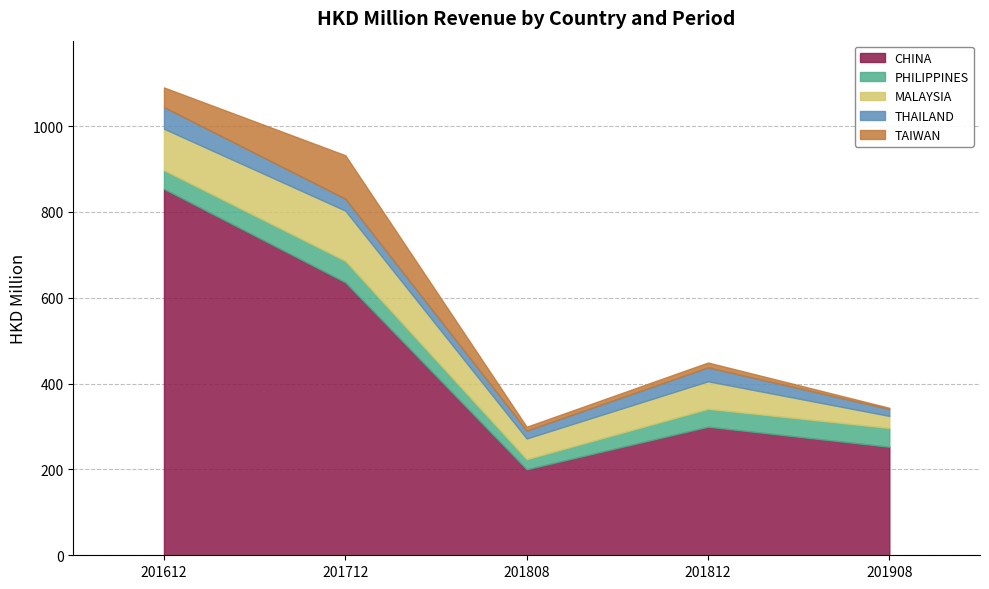

True or false: TAIWAN has a value of 21.4 at 201712.

False